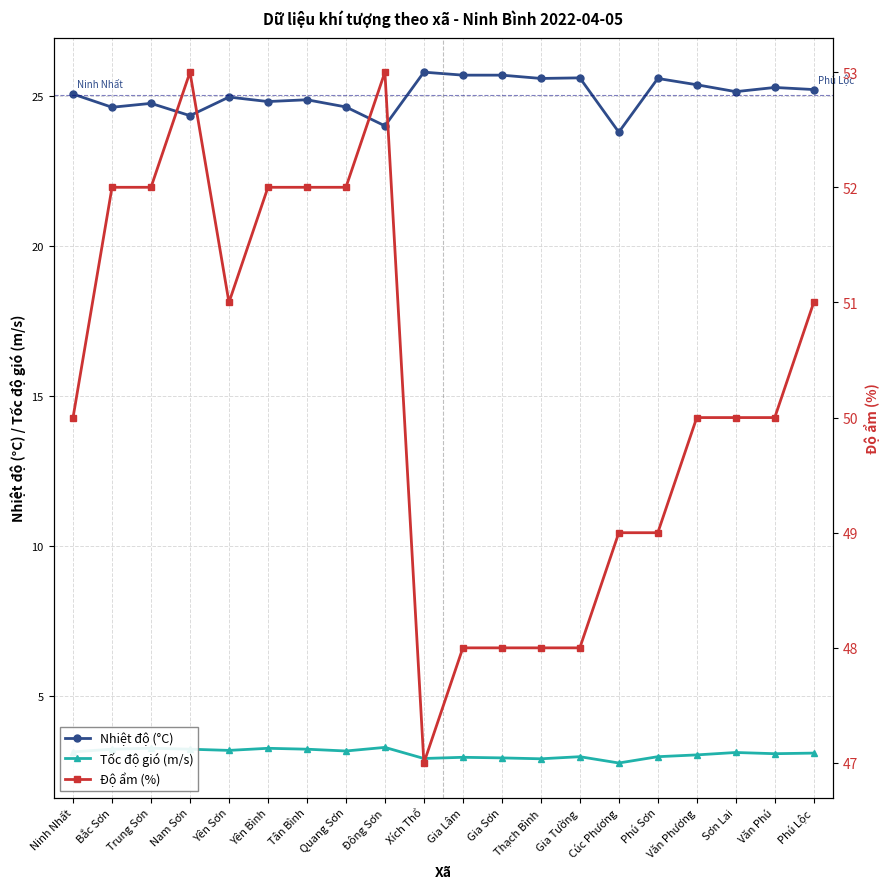

Which series has the largest total across all categories?

Độ ẩm (%)